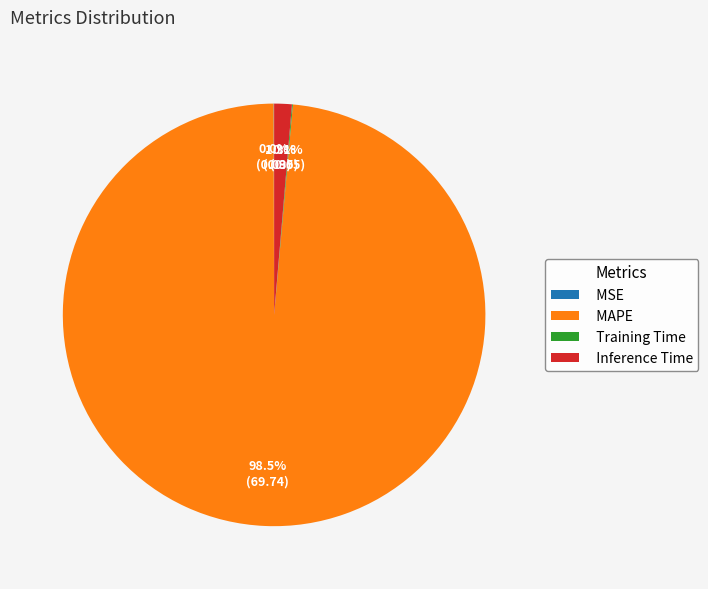

Does Inference Time represent more than half of the total?

No